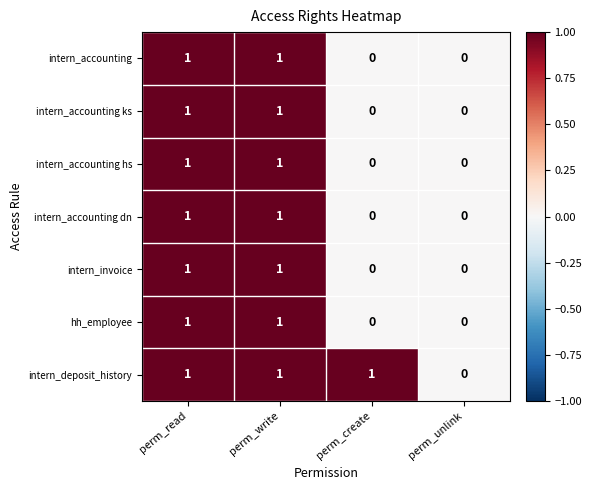

The hh_employee series shows 0 at perm_create. True or false?

True